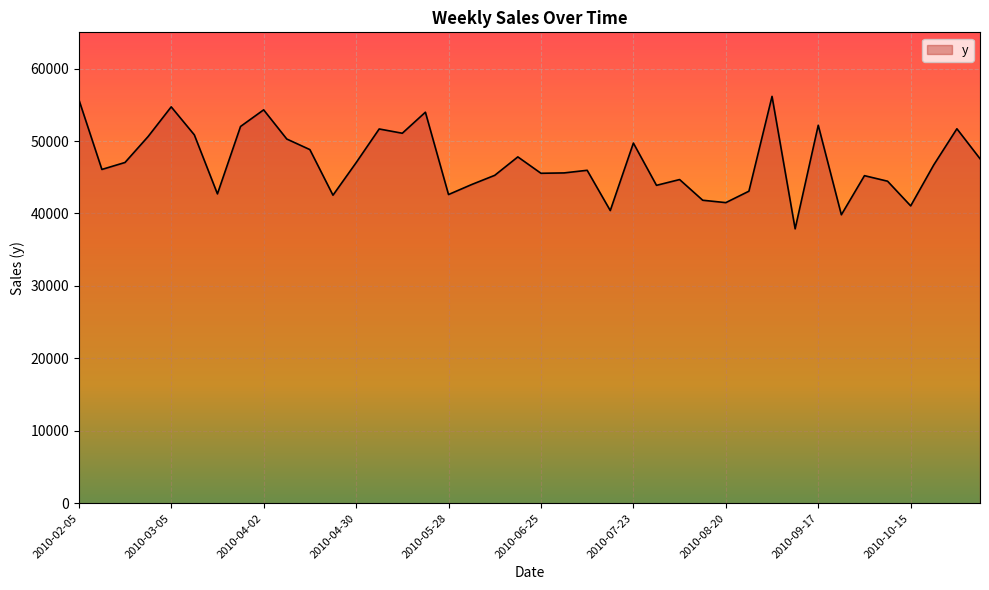

What is the difference between the maximum and minimum values?

18280.5